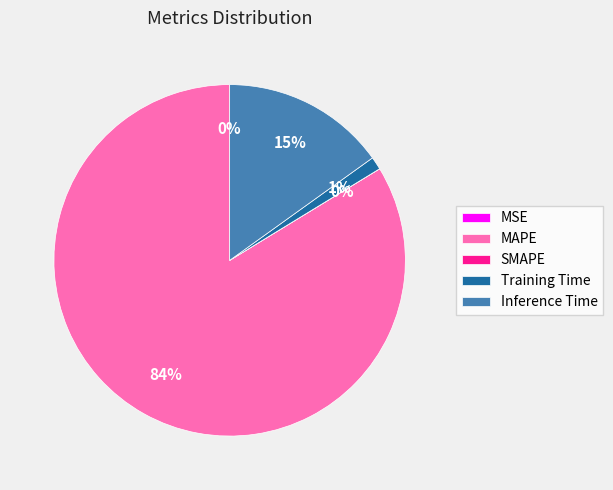

Is there any slice that represents more than half of the pie?

Yes